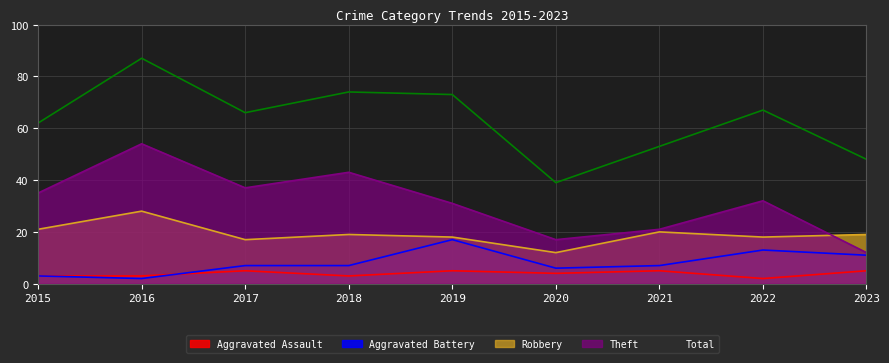

True or false: Total and Robbery intersect in this chart.

False